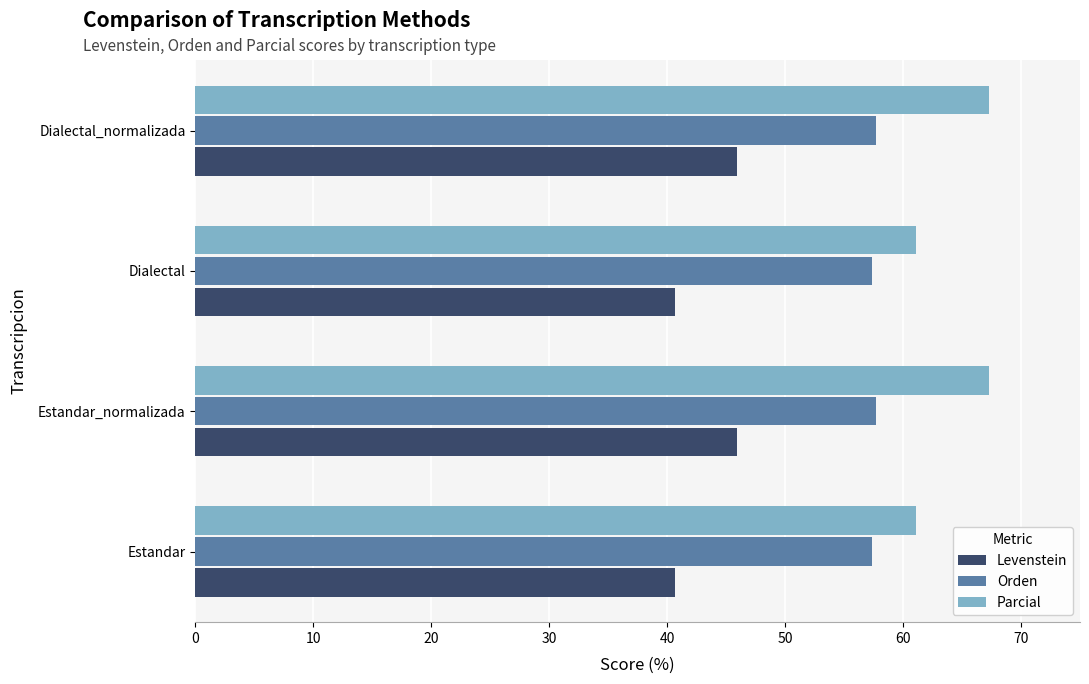

How many Orden values are between 57 and 58?

4